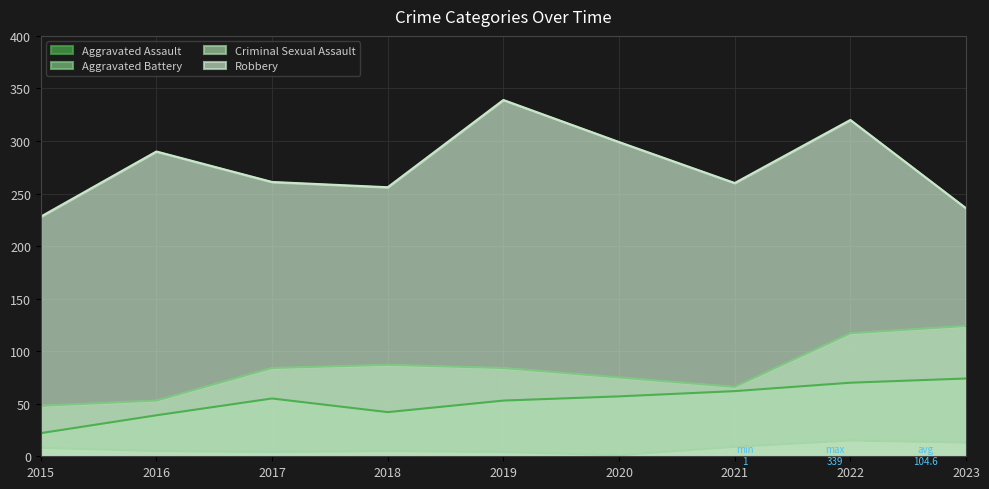

What is the sum of all Aggravated Assault values?

474